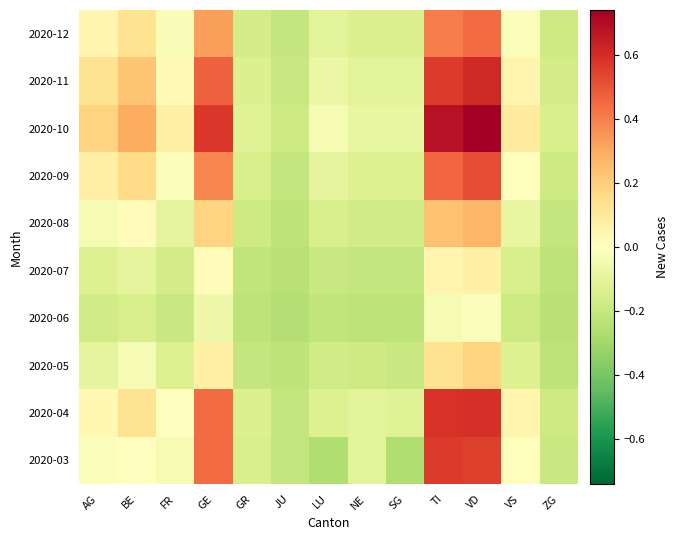

List the series in order of their peak value, lowest first.

2020-06, 2020-07, 2020-05, 2020-08, 2020-12, 2020-09, 2020-03, 2020-04, 2020-11, 2020-10